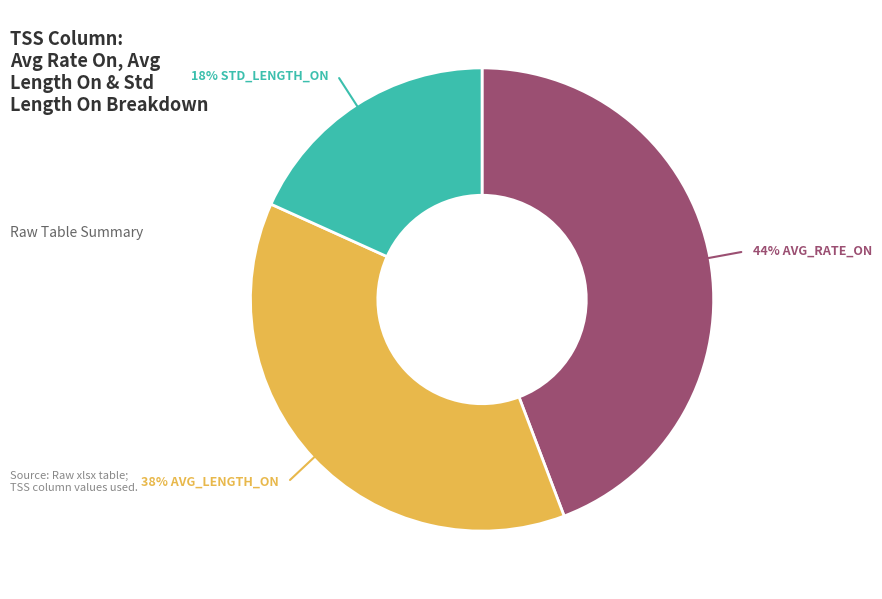

Count the number of slices in the pie.

3